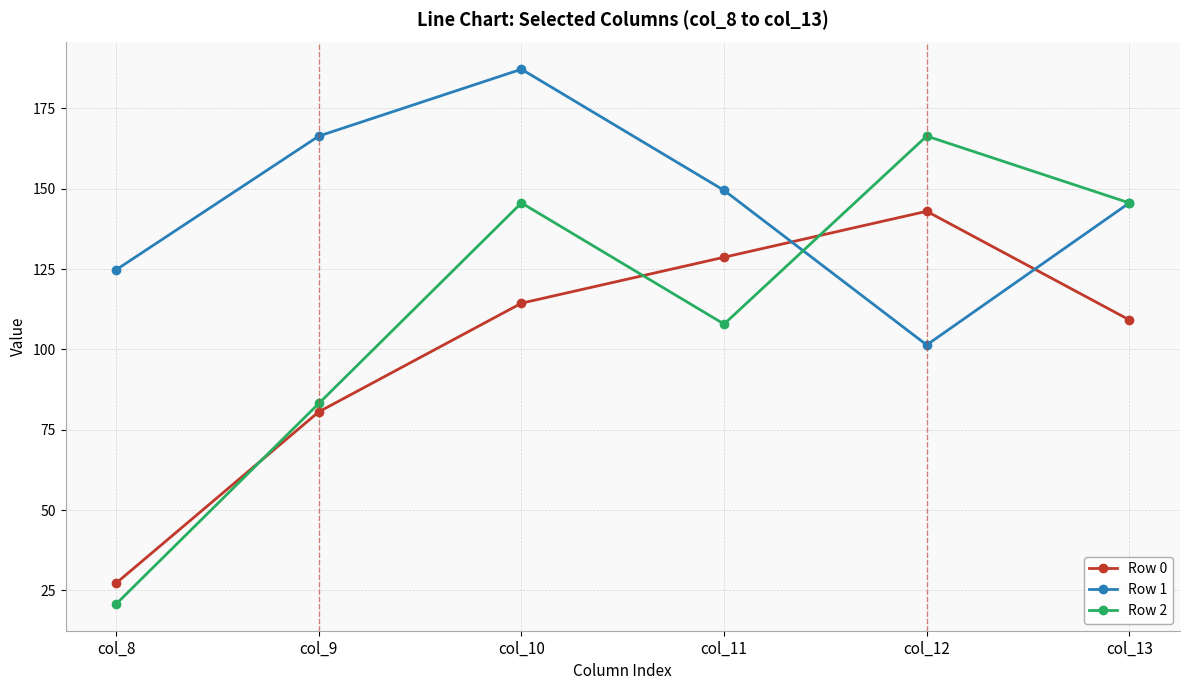

At how many categories does at least one series exceed 123?

6